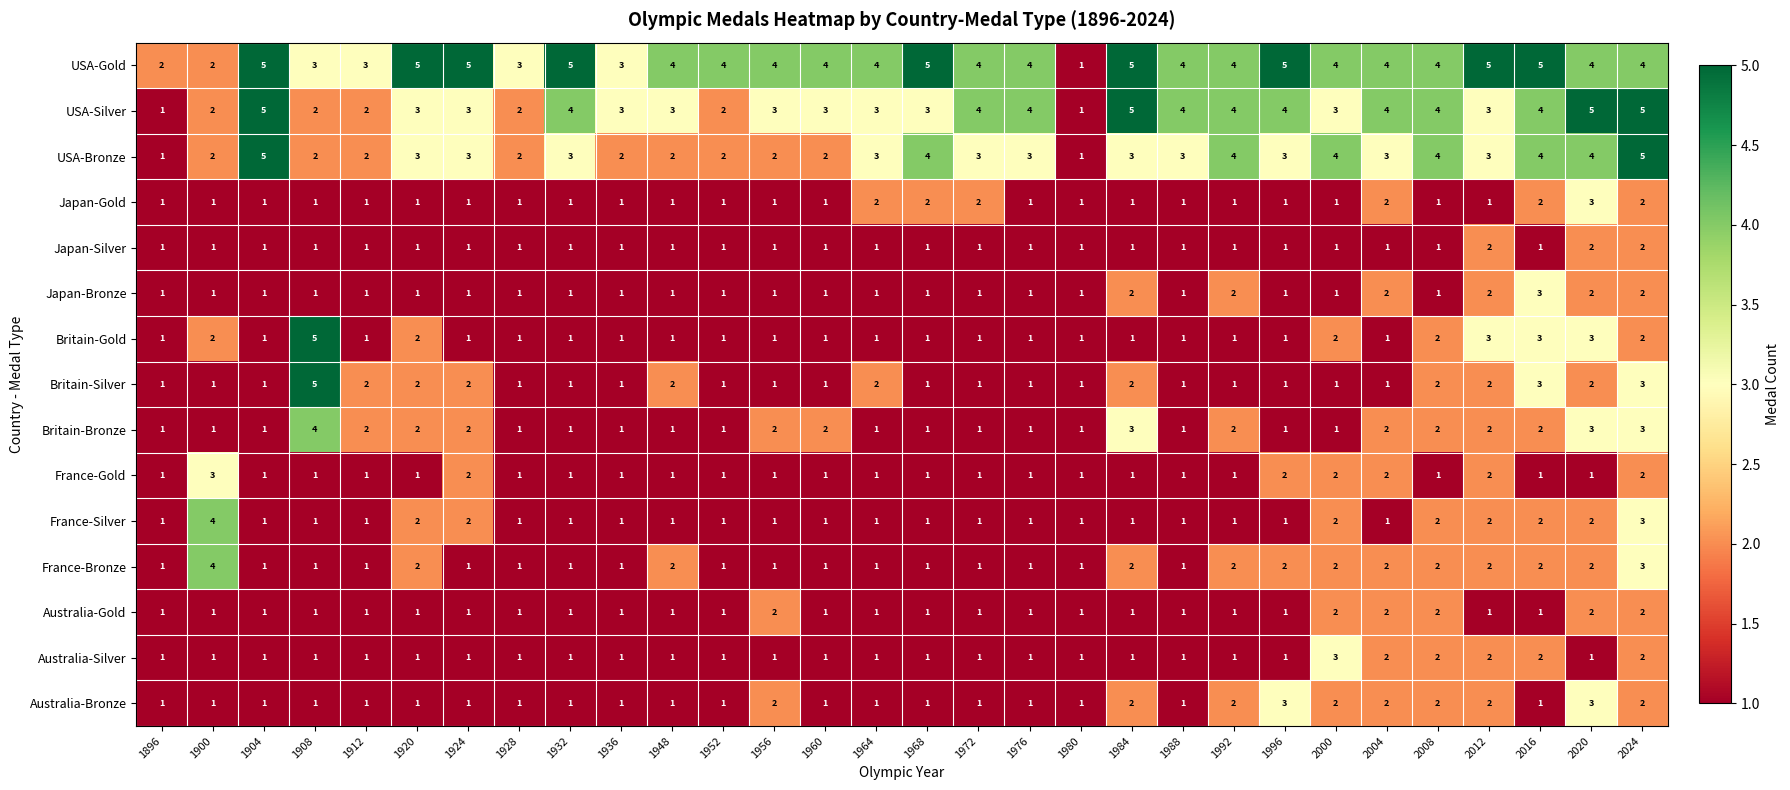

Between 1928 and 1936, which series saw the biggest shift?

USA-Silver